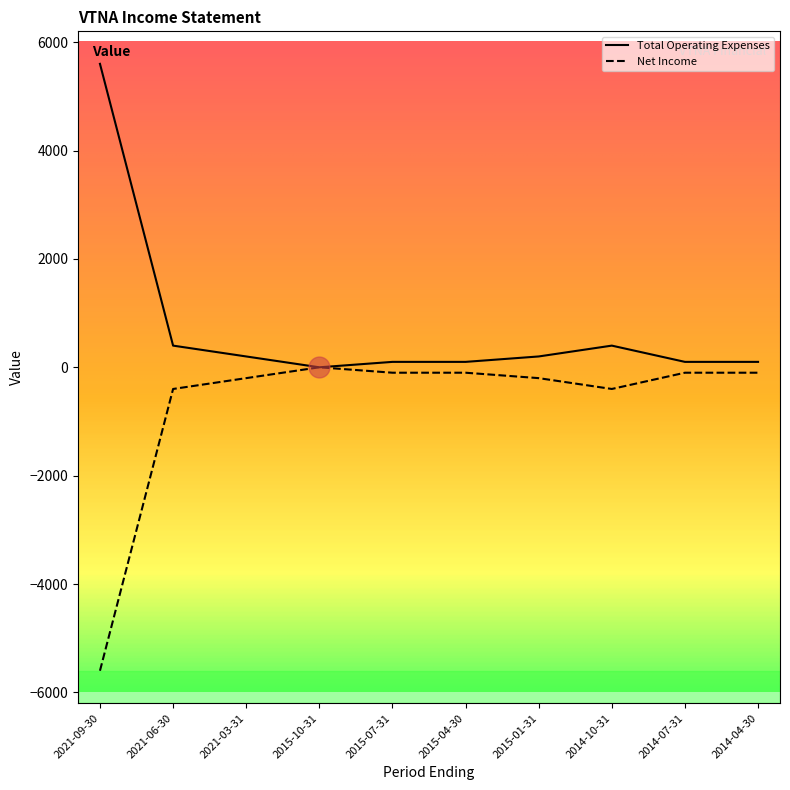

Which label corresponds to the largest value in the chart?

2021-09-30